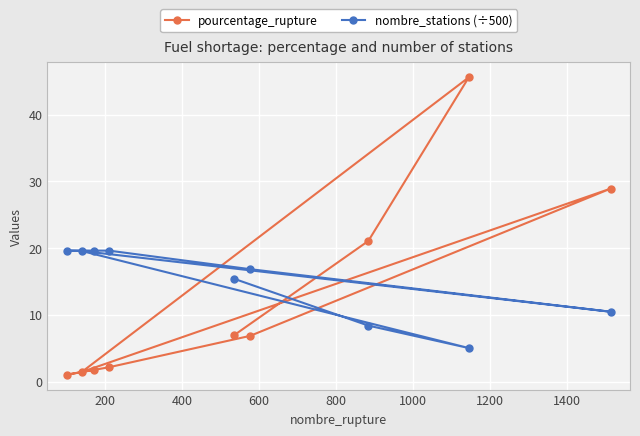

In pourcentage_rupture, how many points are lower than both neighbors (excluding endpoints)?

2